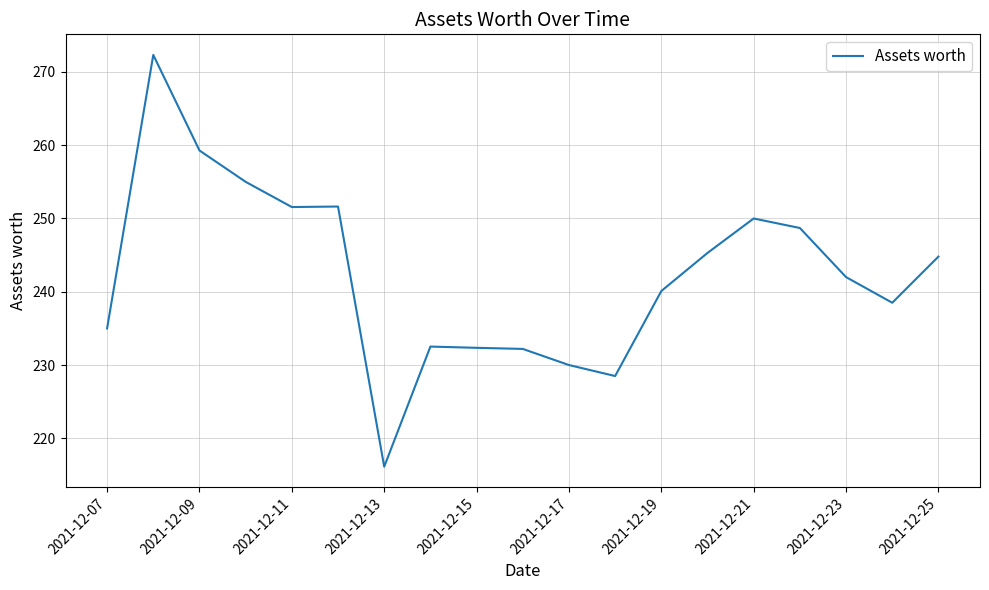

What is the difference between the maximum and minimum values?

56.2